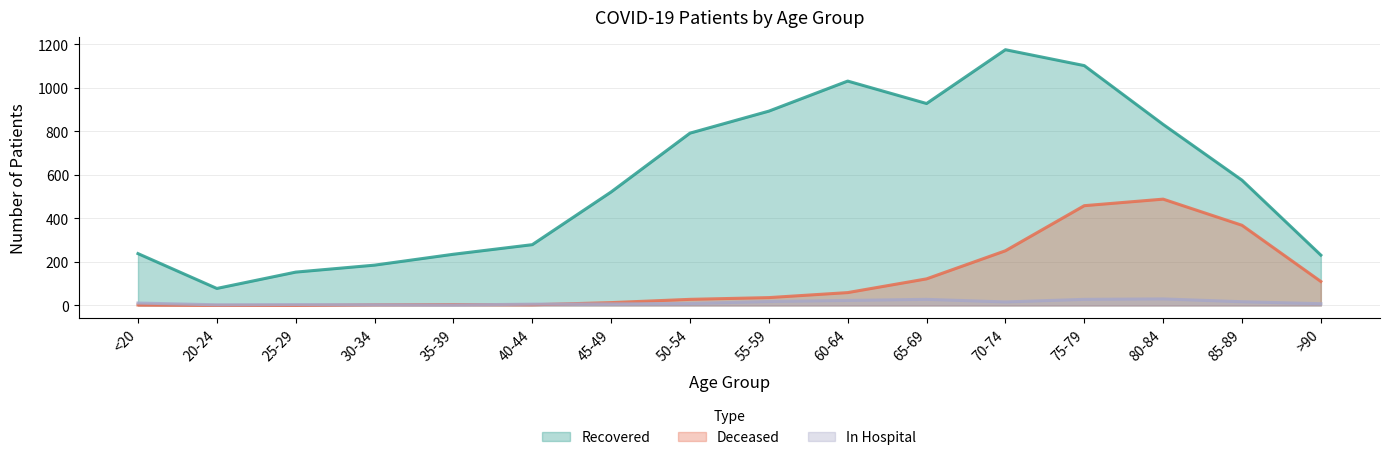

How many data points in patients_recovered are above 575?

7